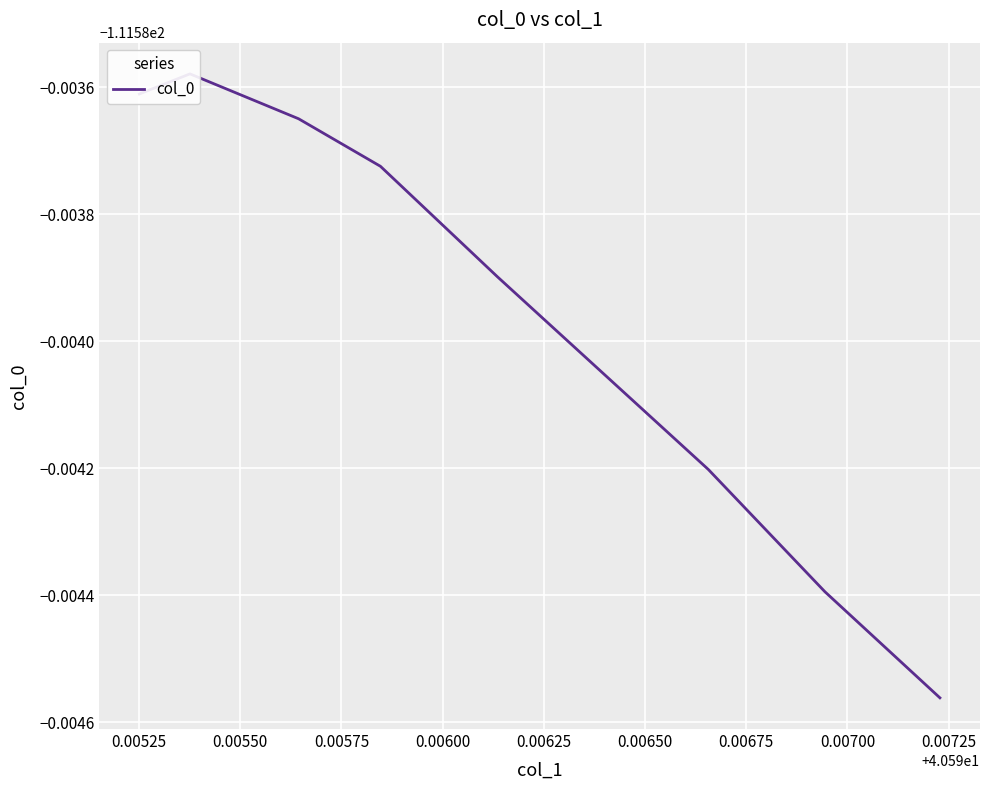

What is the value of the 6th point from the left?

-111.6